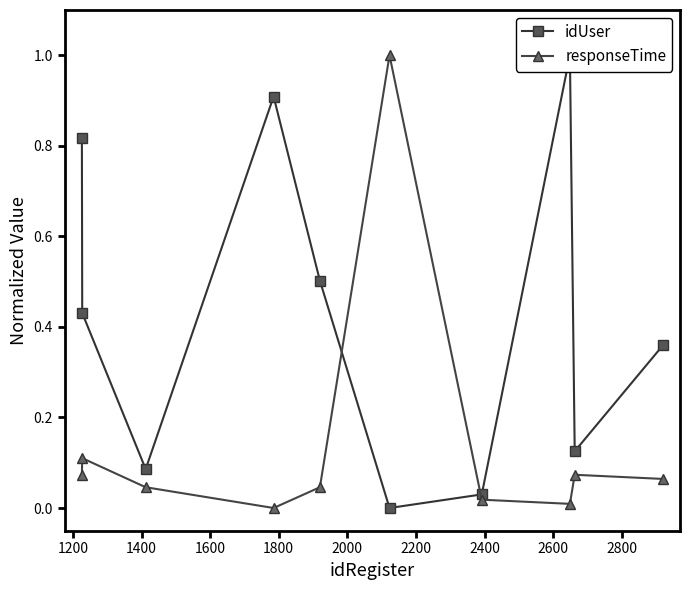

What is the maximum value for responseTime?

1.0